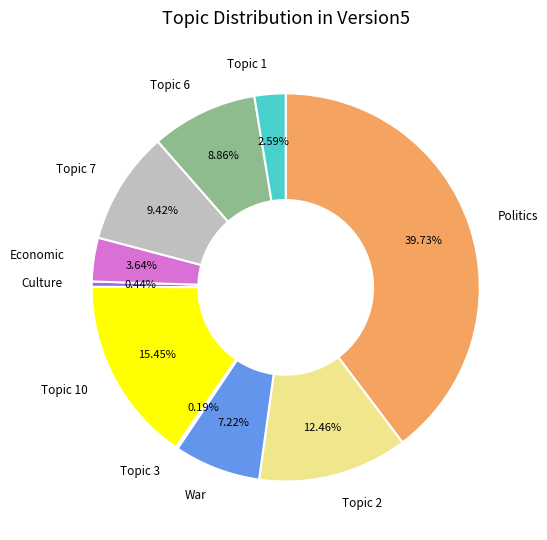

Does any single category account for the majority?

No